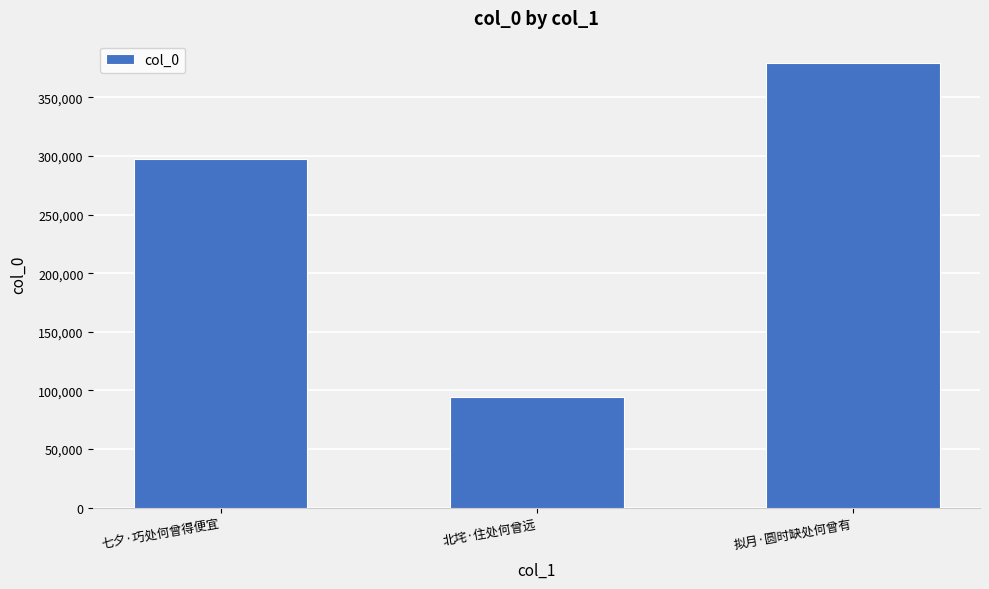

Between 七夕·巧处何曾得便宜 and 北垞·住处何曾远, which is larger?

七夕·巧处何曾得便宜